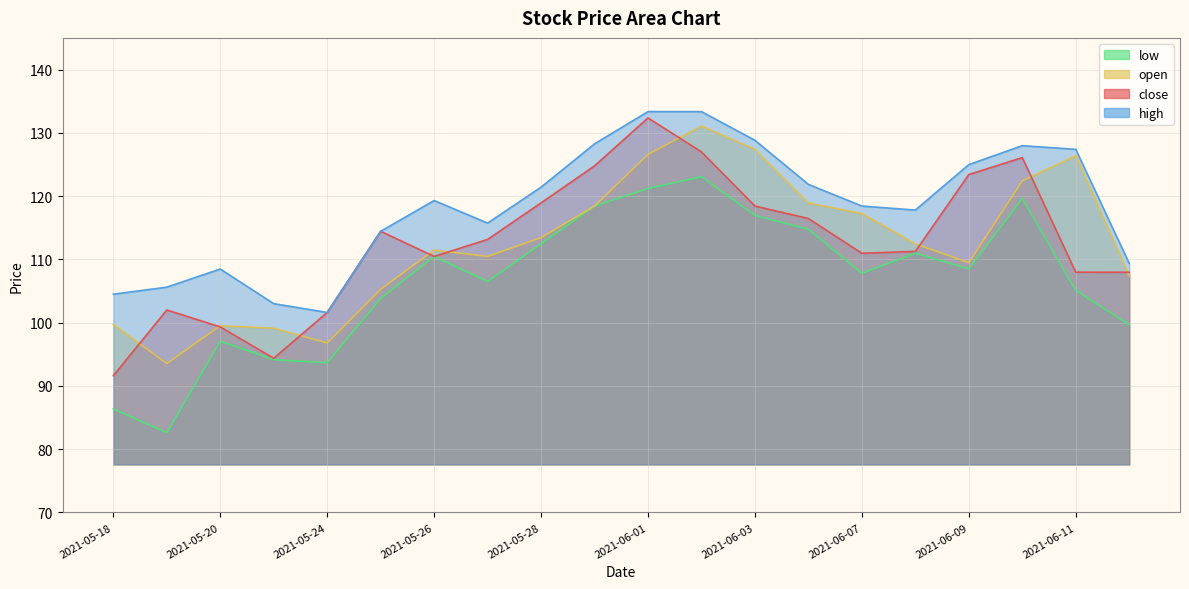

What is the greatest value displayed?

133.3